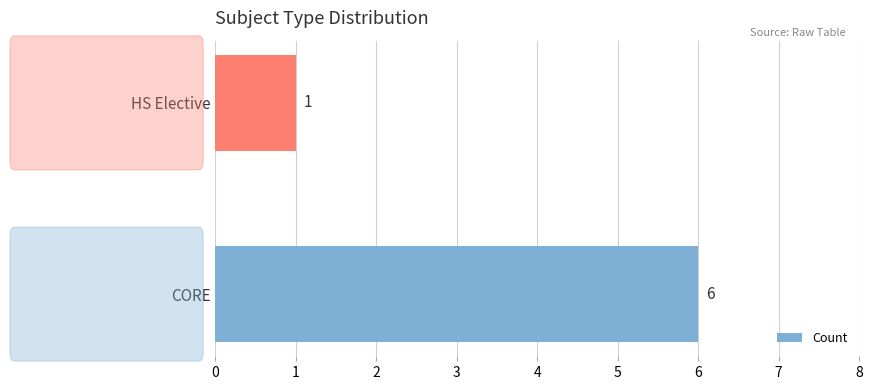

Reading bottom to top, extract all data points from this chart.

6	1